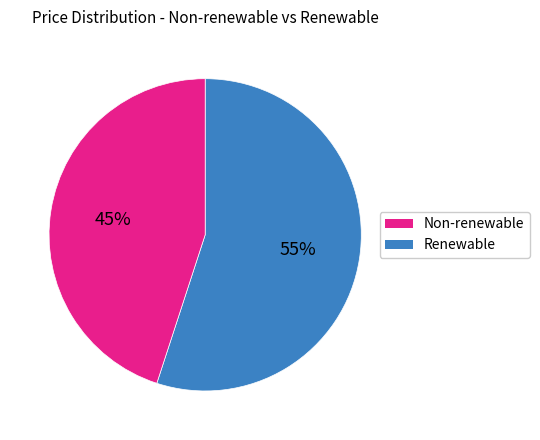

How many slices are in this pie chart?

2